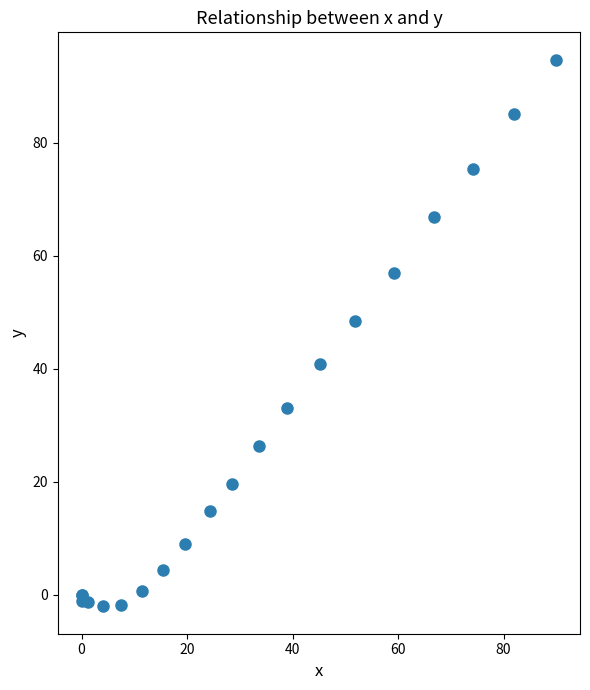

What Y value in the scatter plot is closest to 46?

48.4